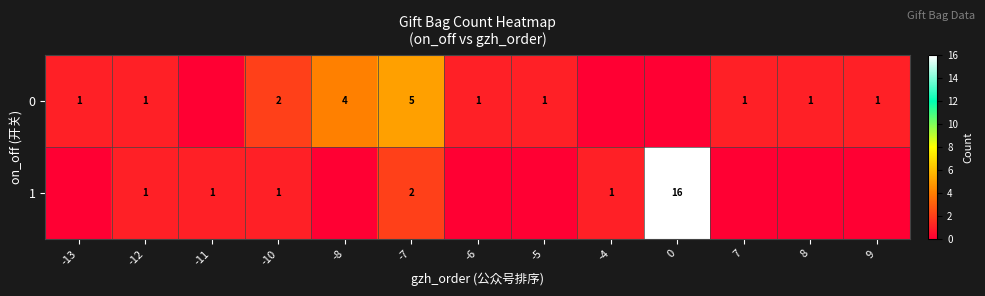

Between -5 and -4, which is larger?

-5